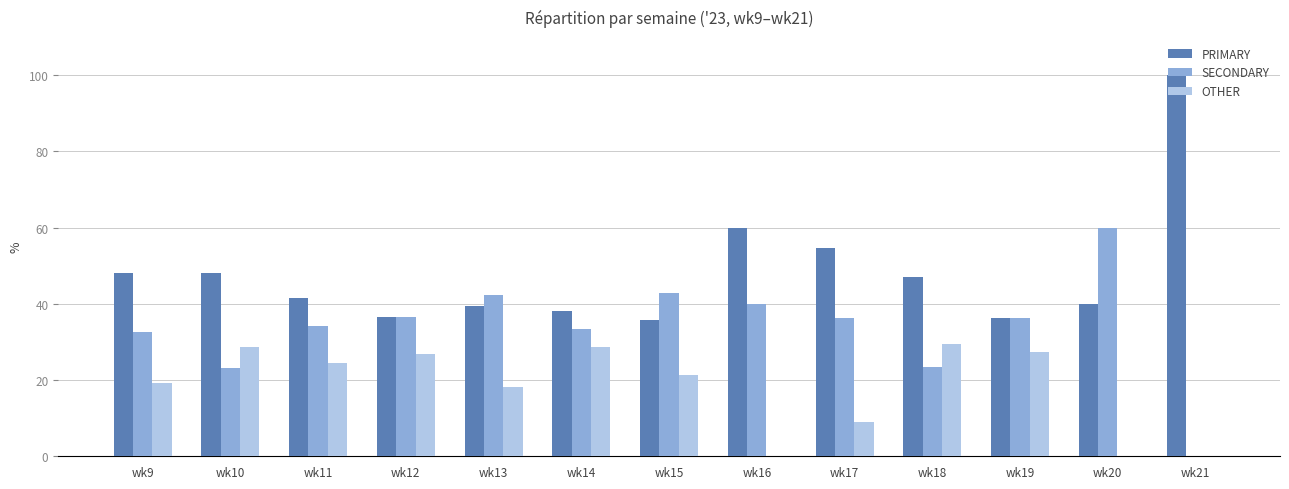

What is the highest value of the SECONDARY series?

60.0